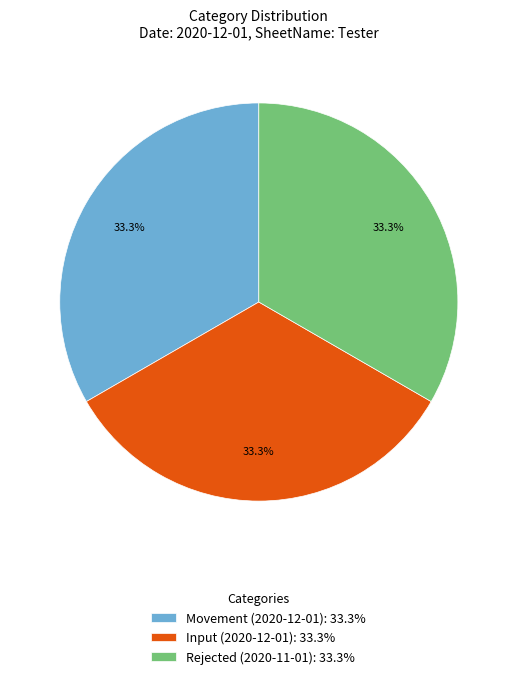

What is the total percentage of Input (2020-12-01): 33.3% and Rejected (2020-11-01): 33.3%?

66.7%